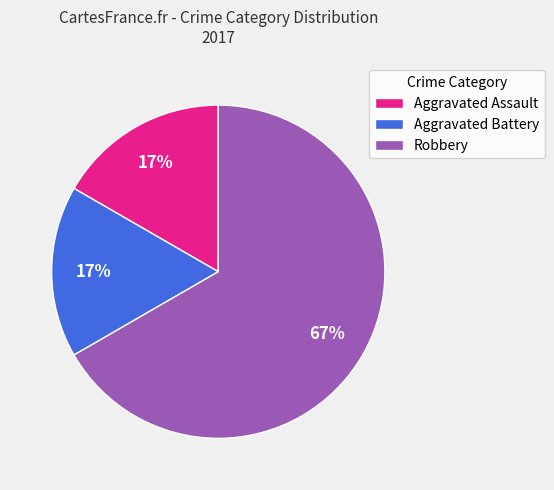

Is the sum of Aggravated Assault and Aggravated Battery greater than half?

No